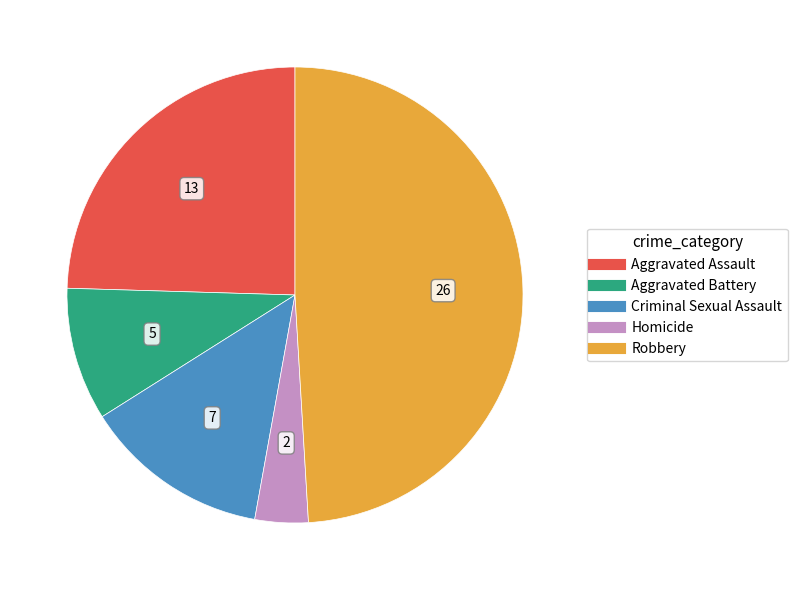

Do Aggravated Assault and Homicide together represent more than half of the pie?

No